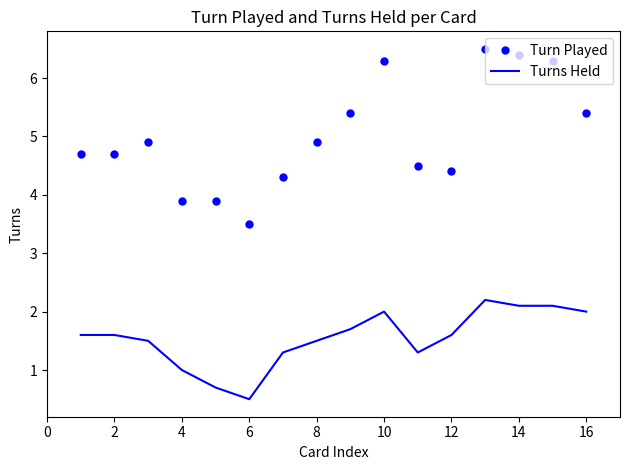

Rank the series by their maximum value, from highest to lowest.

Turn Played, Turns Held